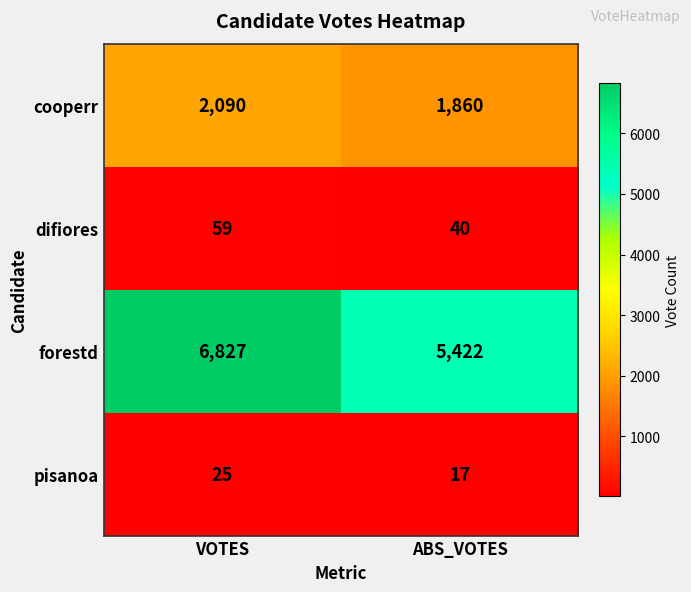

Between VOTES and ABS_VOTES, which series saw the biggest shift?

forestd